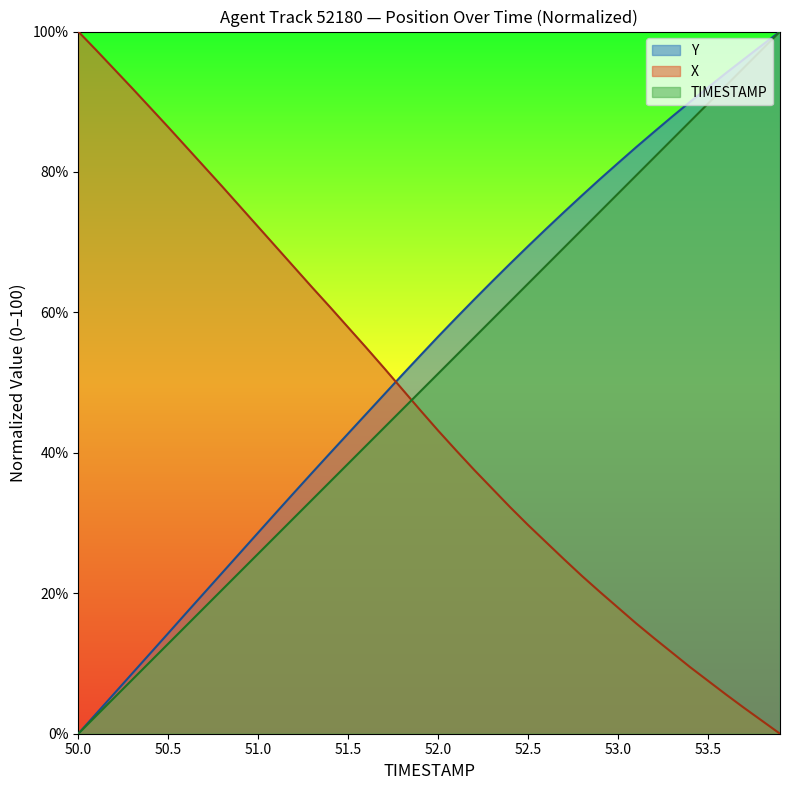

At how many categories does at least one series exceed 55?

36